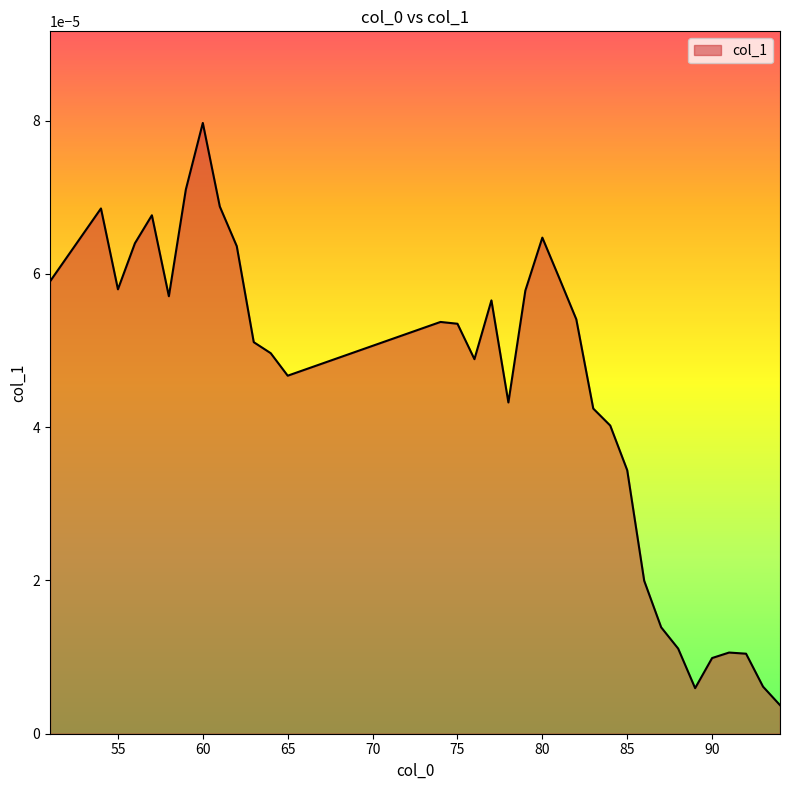

Which category has the highest value across all series?

60